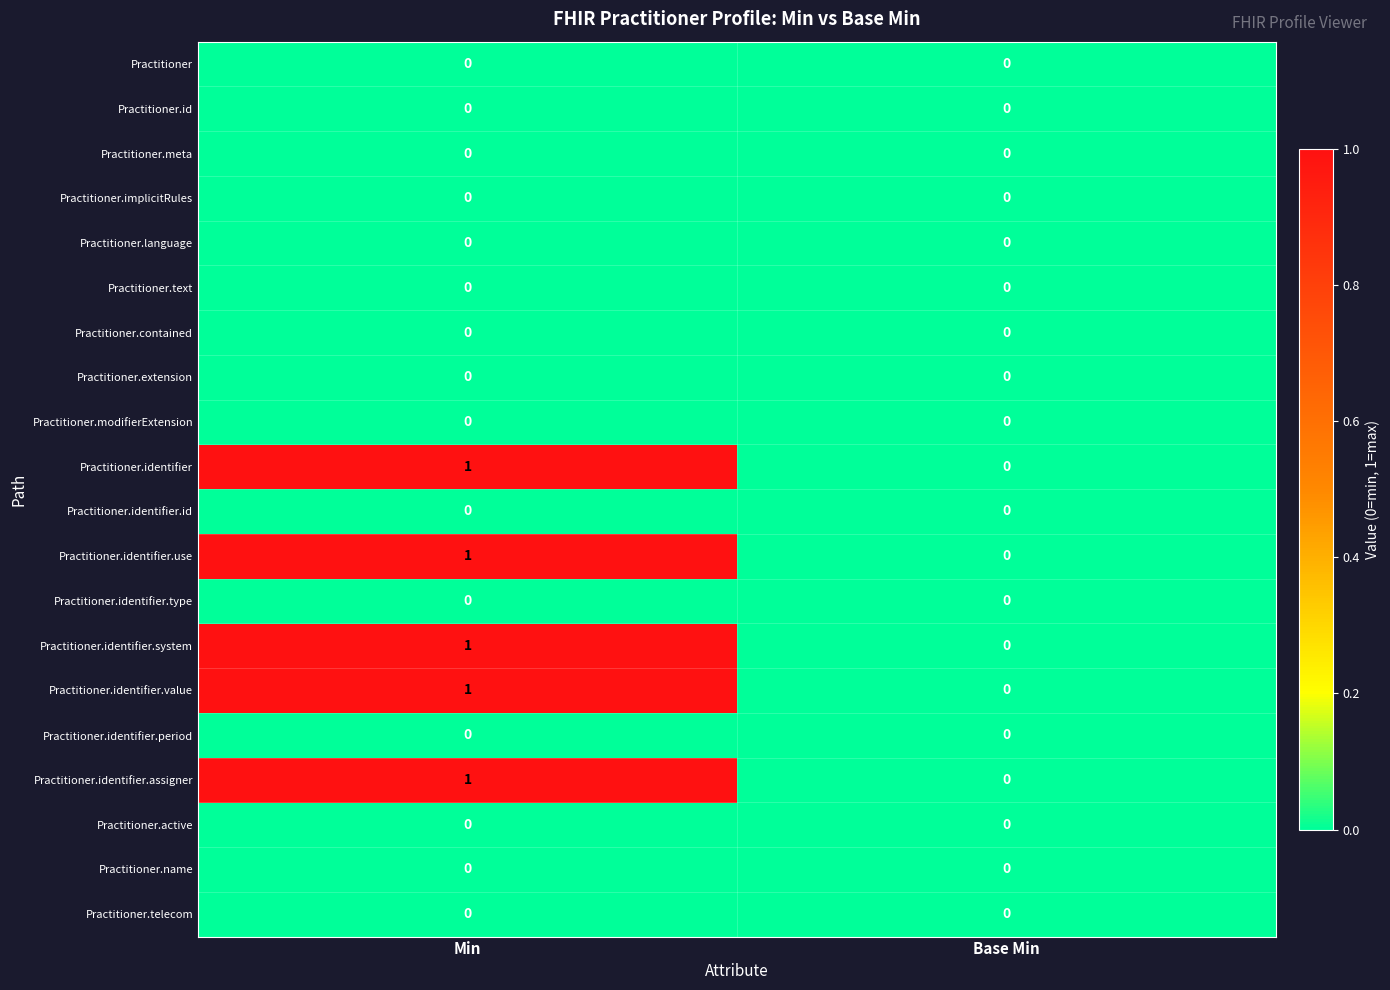

True or false: Practitioner.identifier.assigner has a value of 0 at Base Min.

True